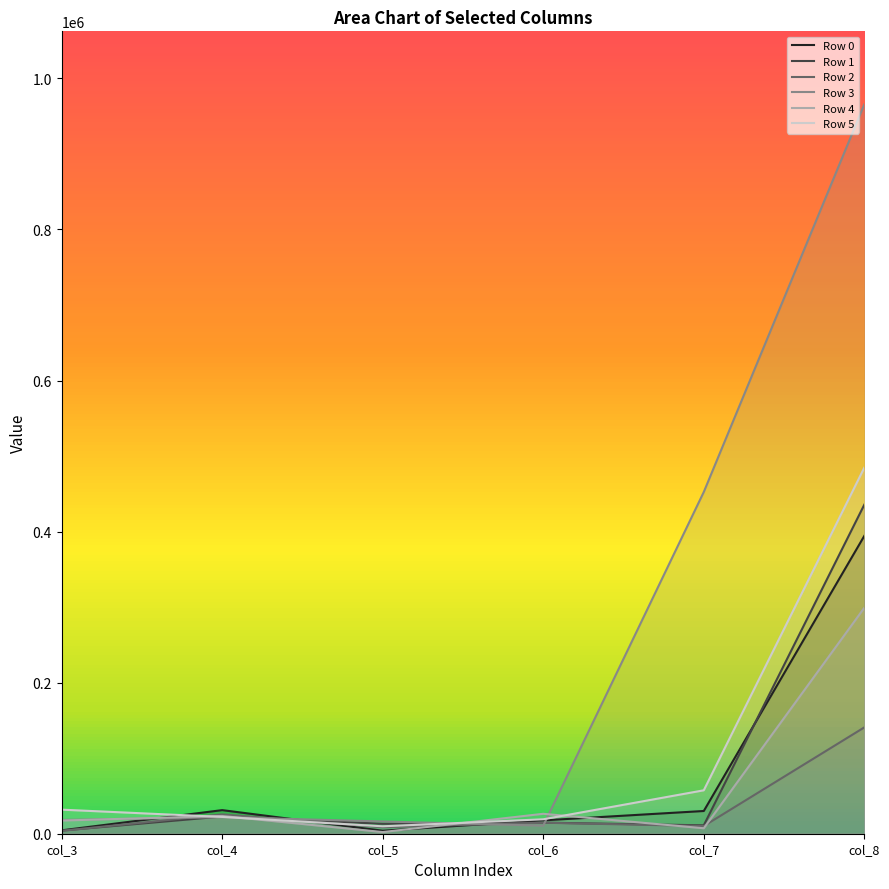

What is the maximum value for Row 1?

435660